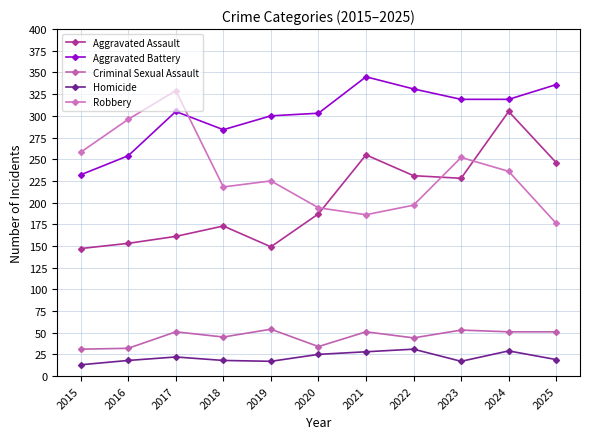

Is this an area chart (filled region under the line)?

No